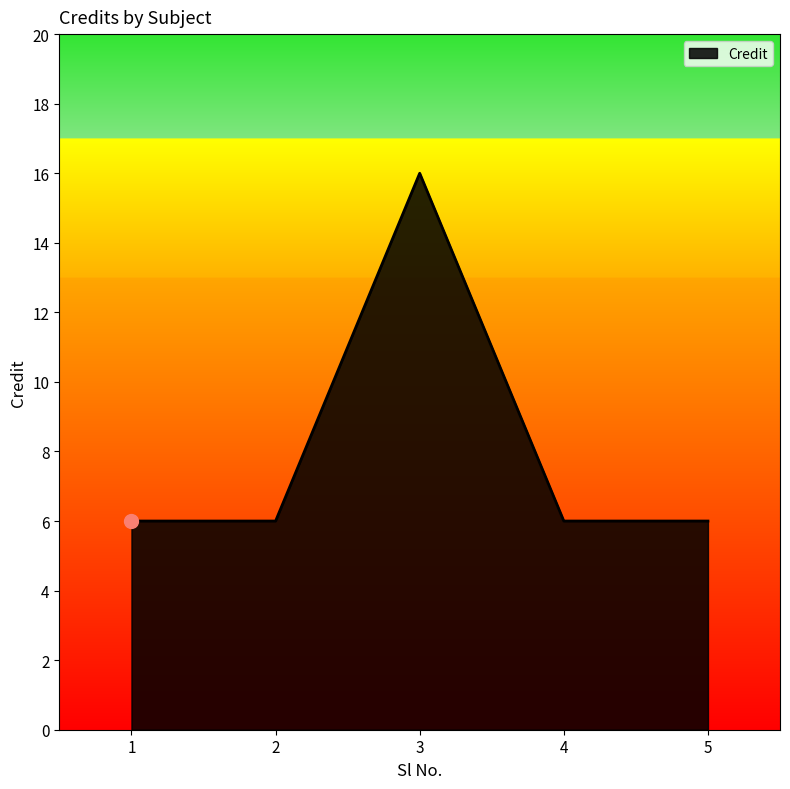

What is the change in value from 1 to 3?

+10